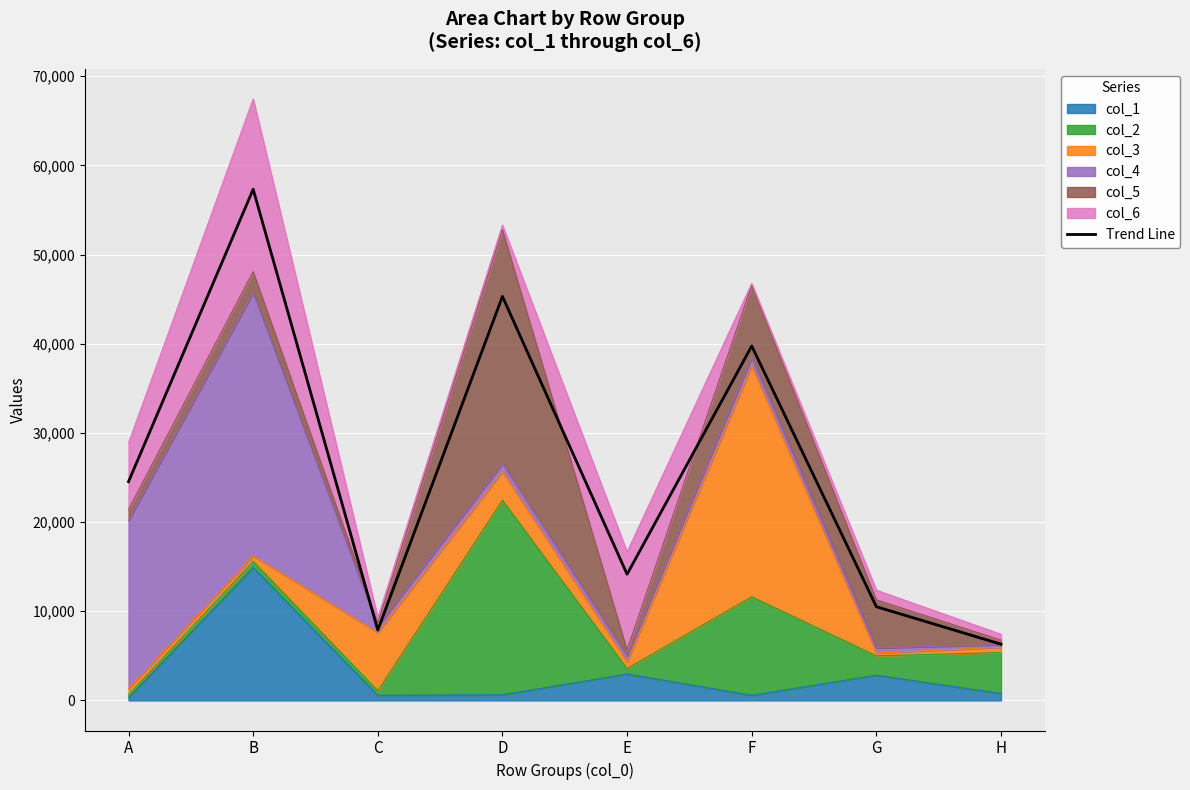

Which has a higher value, G or F?

F